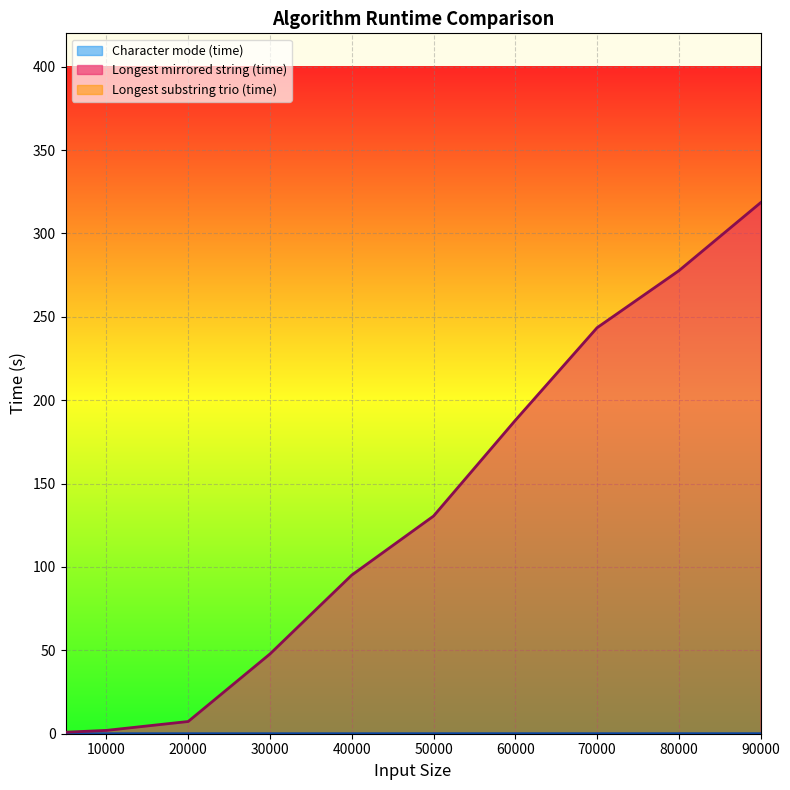

Where is Character mode (time) nearest to the value 0?

90000